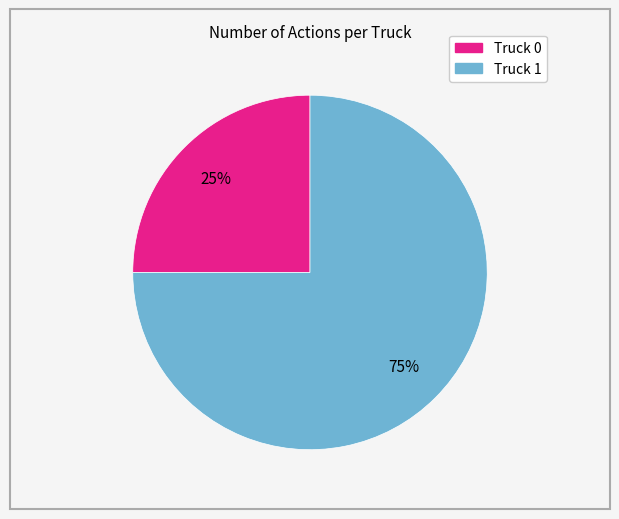

Which category has the smallest portion of the pie?

Truck 0